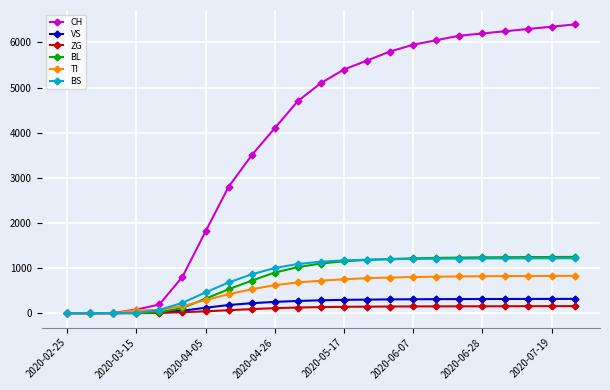

What is the maximum value shown in the chart?

6400